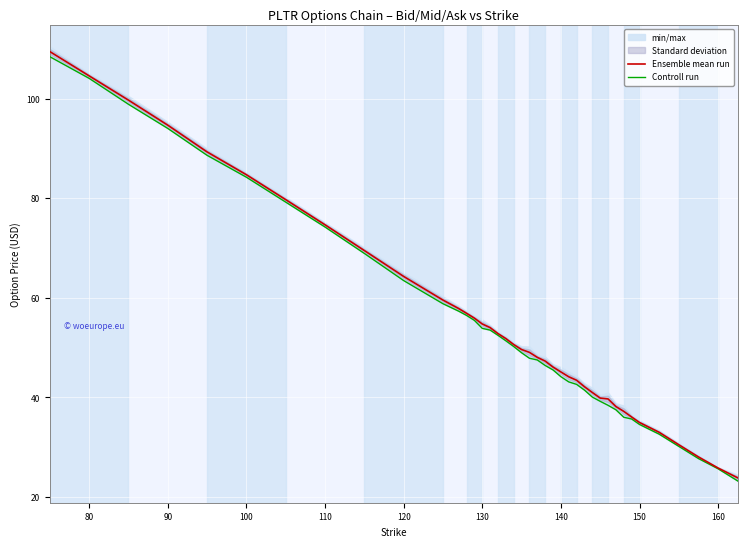

True or false: Ensemble mean run has a value of 68.0 at 140.

False